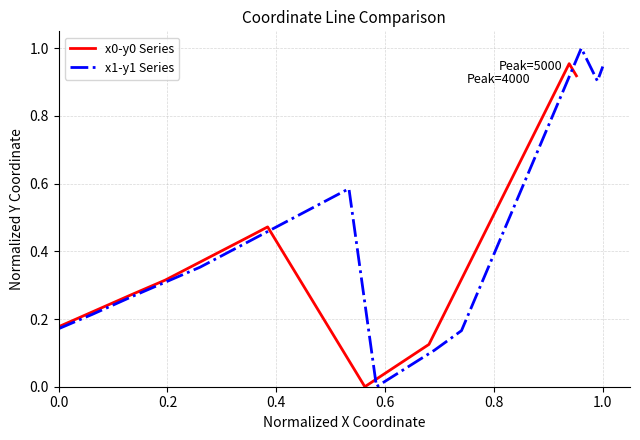

Does the chart have visible grid lines?

Yes